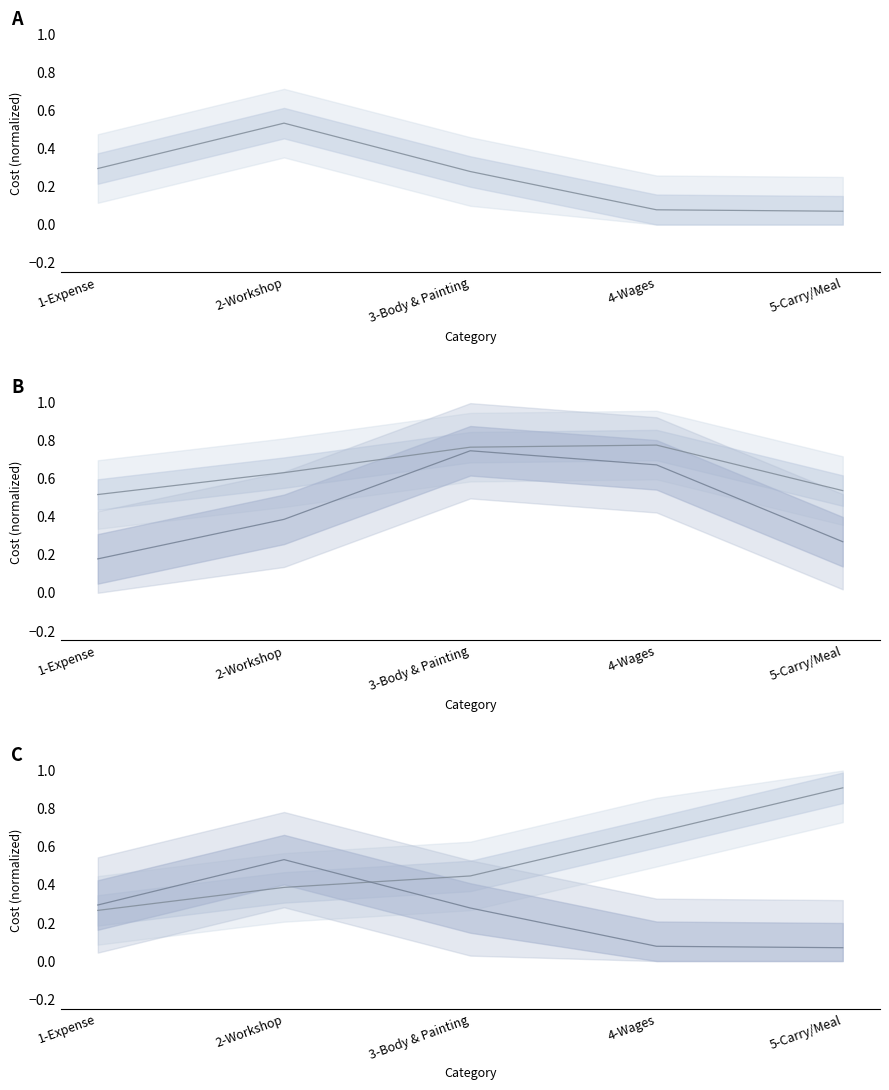

Is it true that Workshop equals 0.8 at 4-Wages?

True